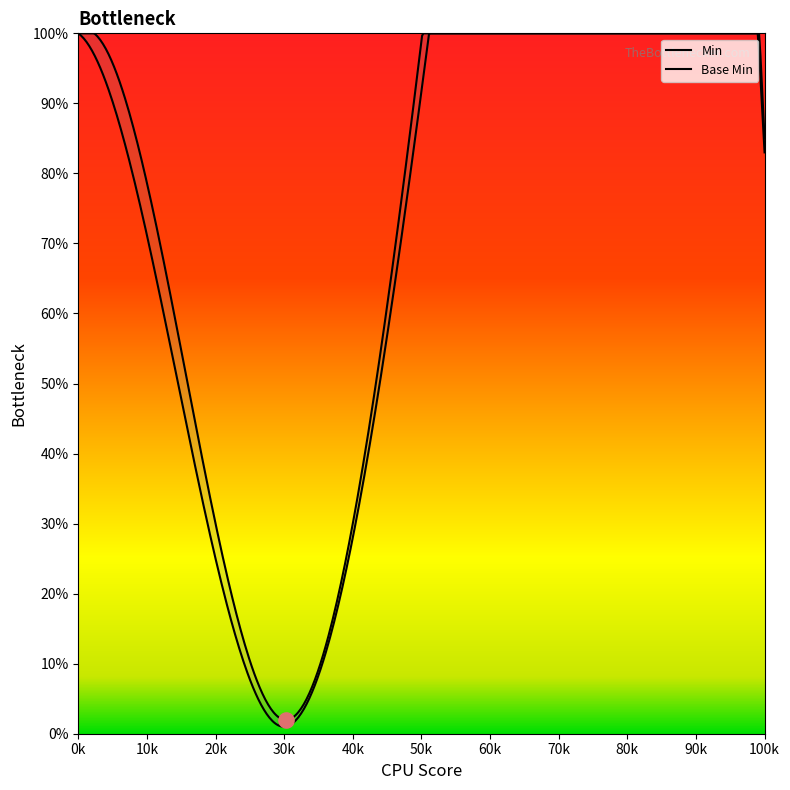

Which series contains the highest Y value?

Min